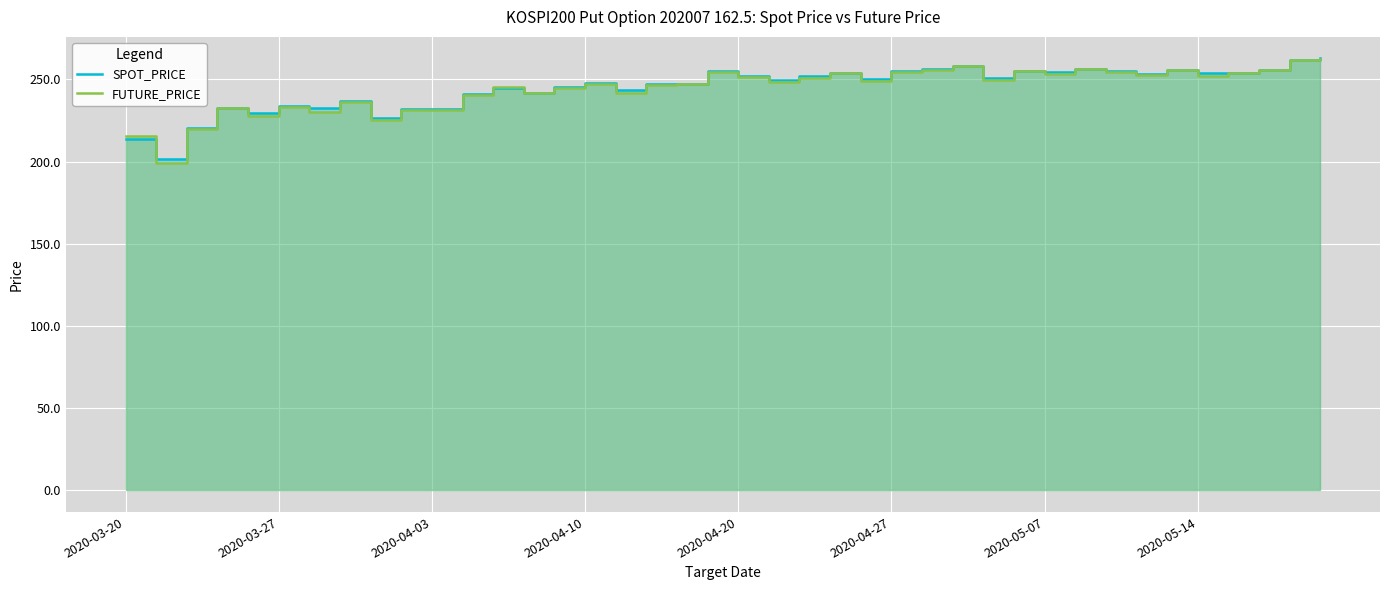

Does the chart display data point markers on the line(s)?

No